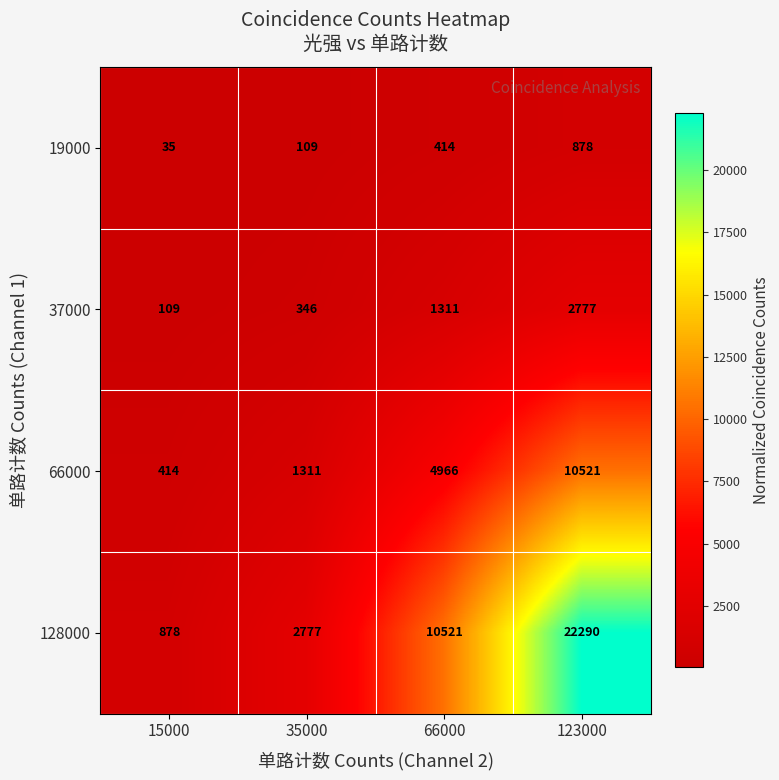

What is the difference between the maximum and minimum values in the 19000 series?

843